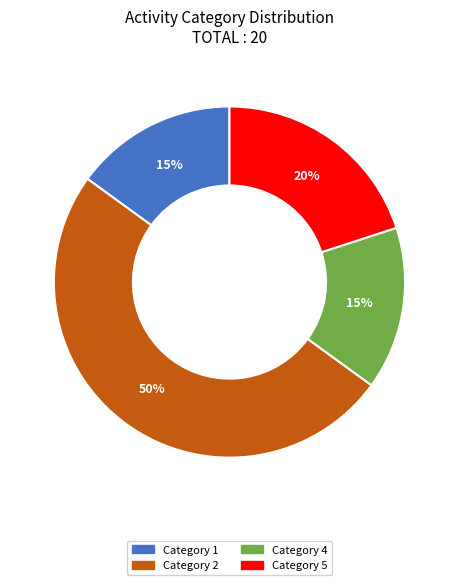

How many slices are in this pie chart?

4